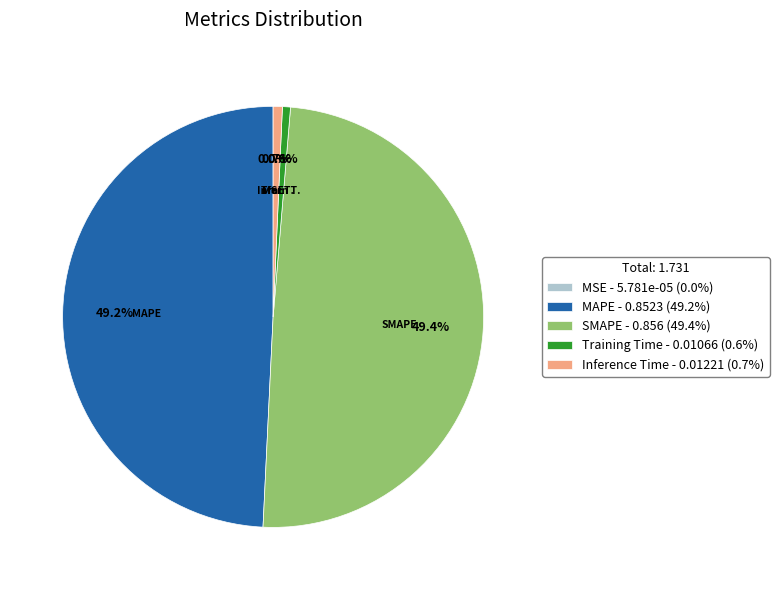

What portion of the pie excludes MAPE - 0.8523 (49.2%)?

50.8%